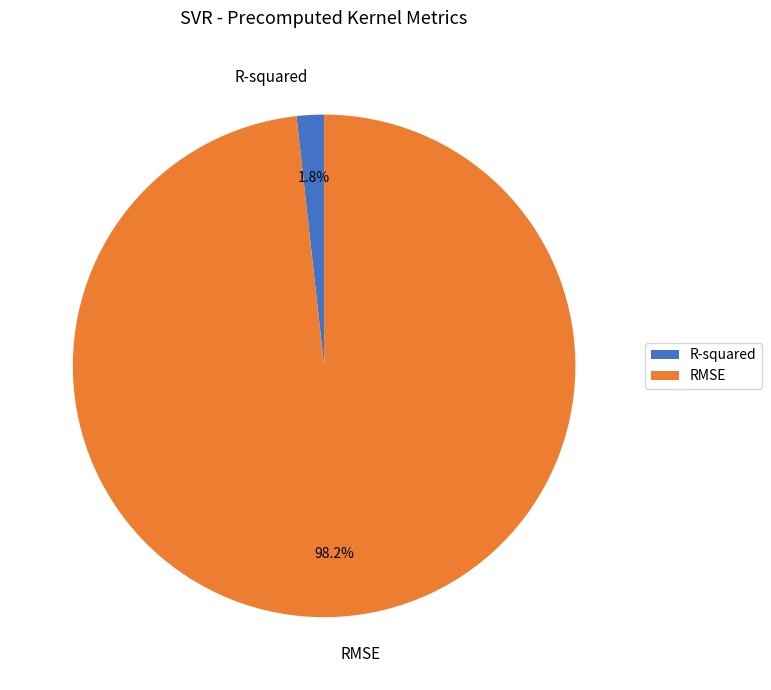

Count the number of slices in the pie.

2